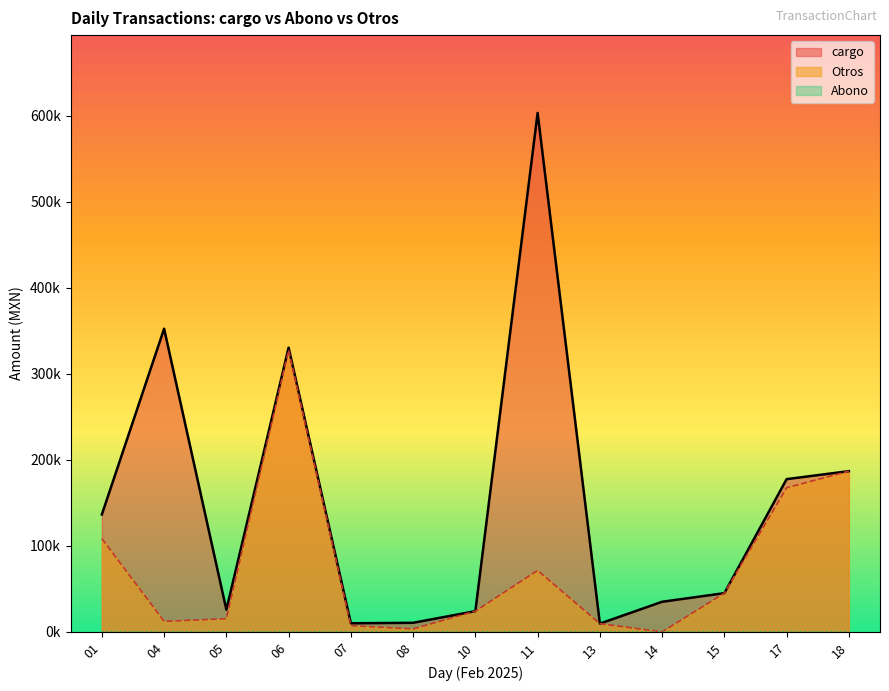

List the series in order of their peak value, lowest first.

Abono, Otros, cargo